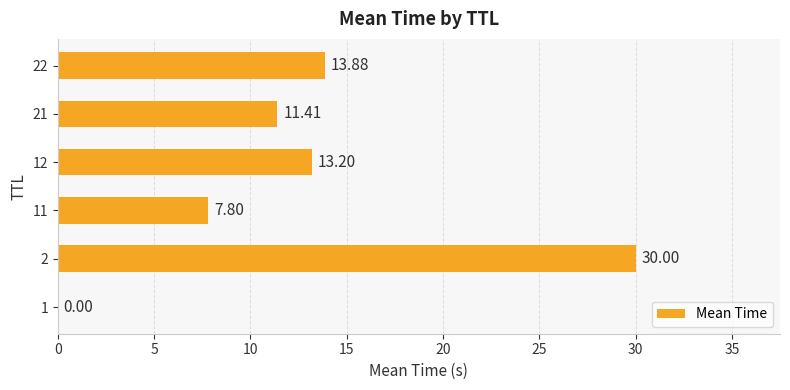

What is the sum of the values at 21 and 22?

25.3